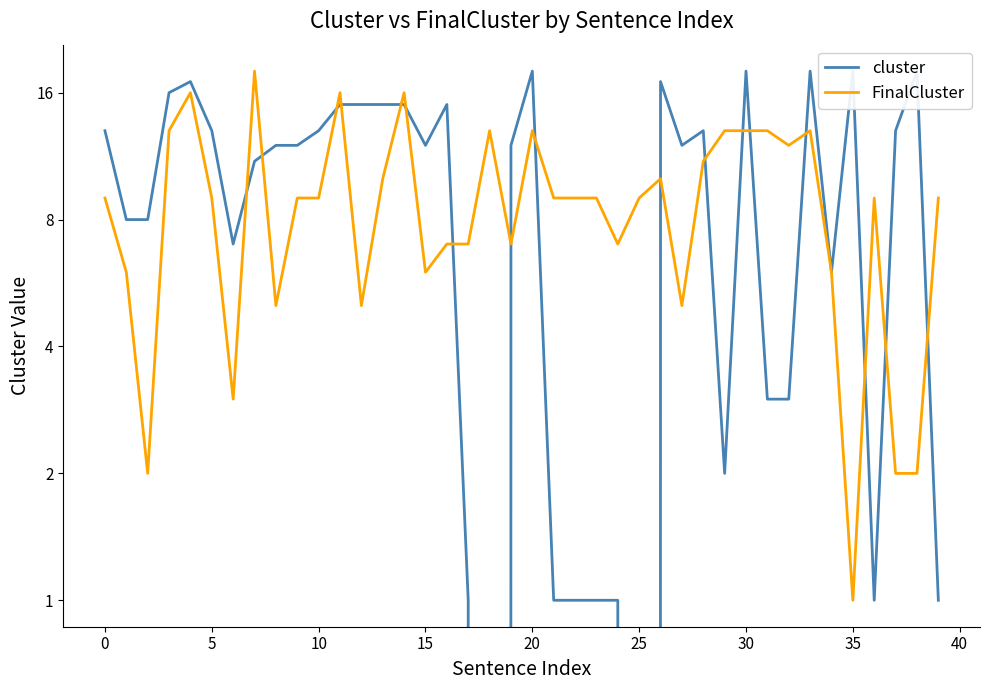

List the series in order of their overall mean, highest first.

cluster, FinalCluster